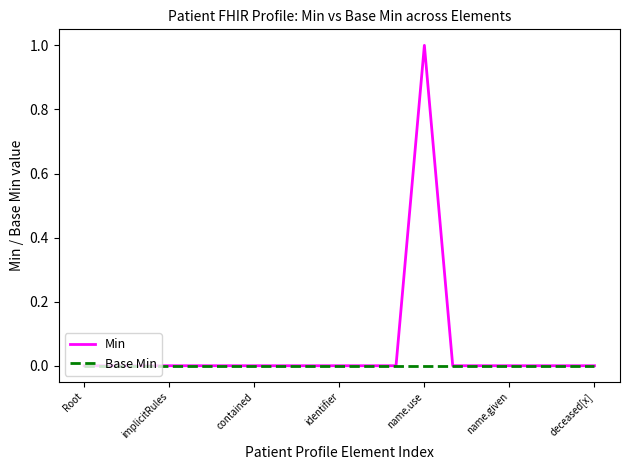

Which series has the largest range (max minus min)?

Min